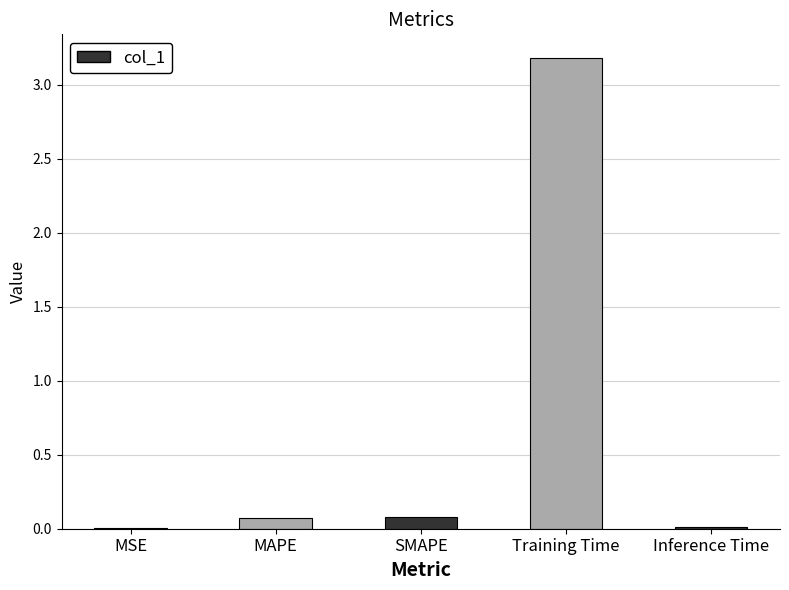

Is it true that the value at Training Time is 0.8?

False